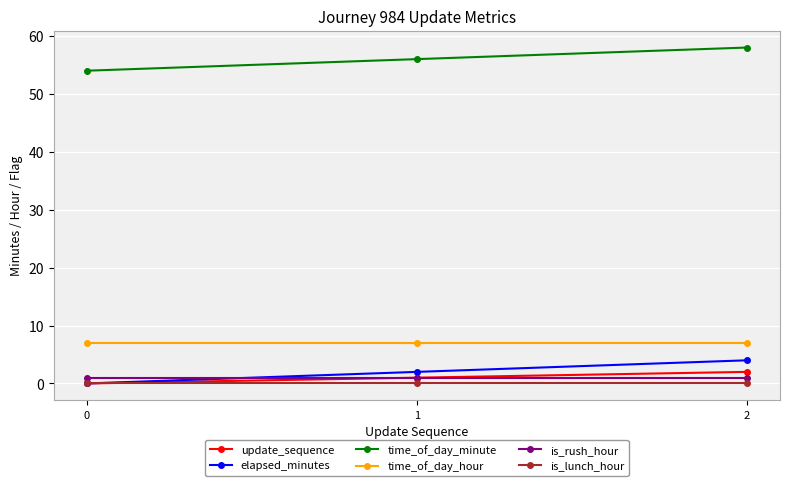

Which series has the largest total across all categories?

time_of_day_minute